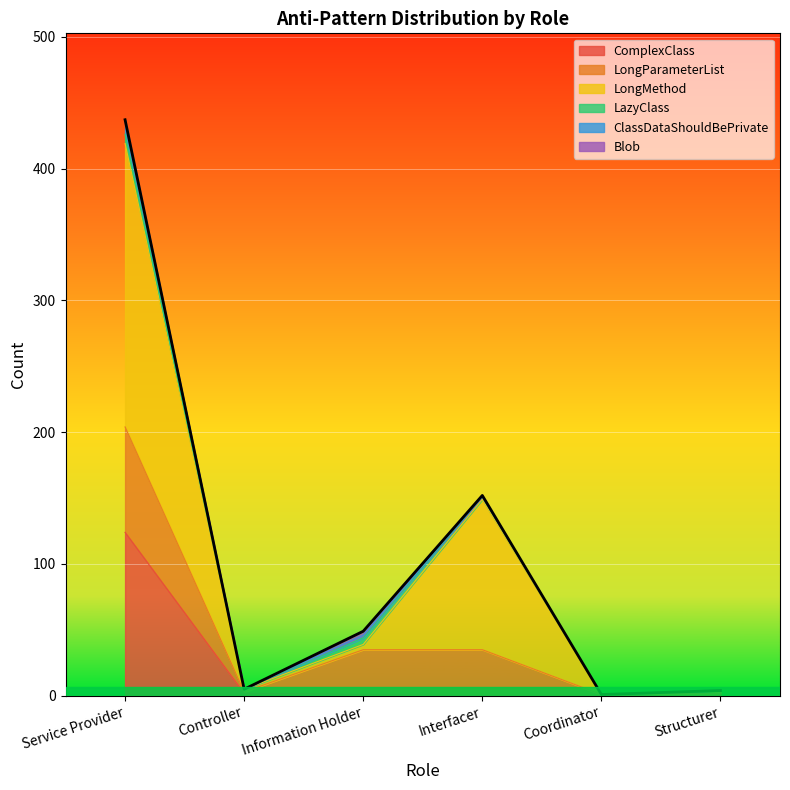

The LongMethod series shows 713 at Service Provider. True or false?

False